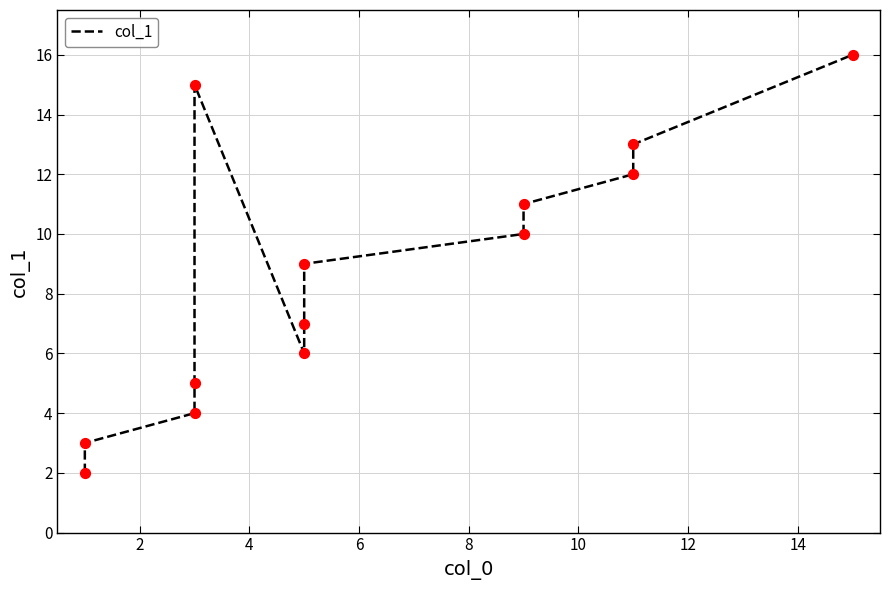

Which has a higher value, 12 or 8?

12